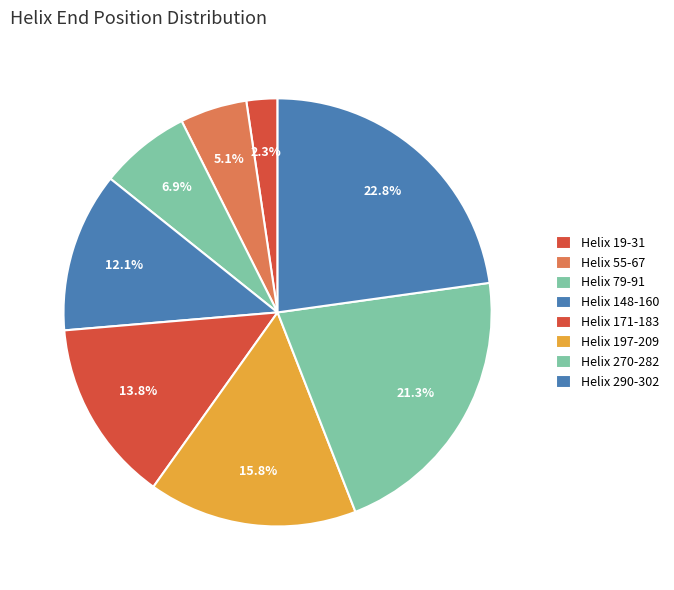

Count the number of slices in the pie.

8